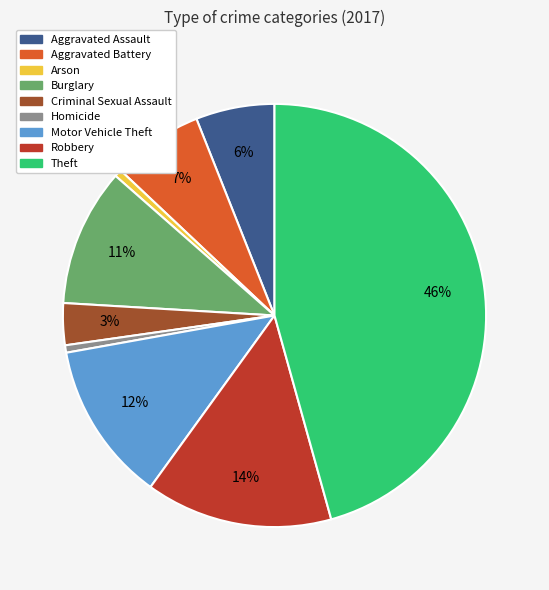

The Aggravated Battery slice represents 7% of the pie. True or false?

True